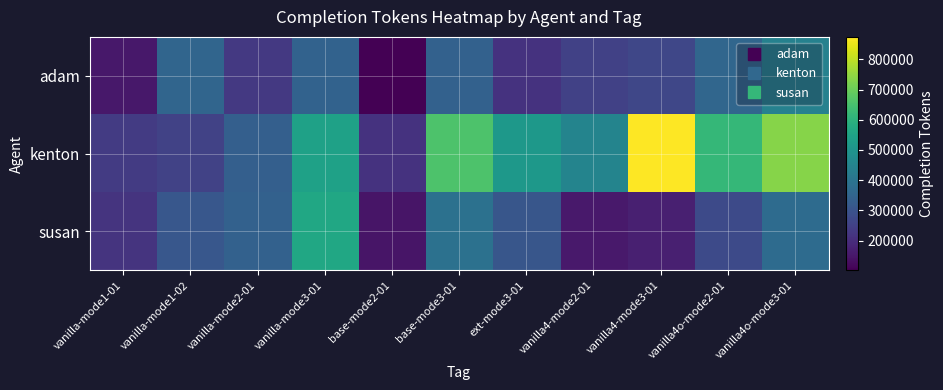

Reading right to left, transcribe all the data shown in this chart.

adam: vanilla4o-mode3-01=441157	vanilla4o-mode2-01=357413	vanilla4-mode3-01=265797	vanilla4-mode2-01=251664	ext-mode3-01=215559	base-mode3-01=342743	base-mode2-01=101545	vanilla-mode3-01=343622	vanilla-mode2-01=230749	vanilla-mode1-02=354259	vanilla-mode1-01=151265
kenton: vanilla4o-mode3-01=732661	vanilla4o-mode2-01=616776	vanilla4-mode3-01=874223	vanilla4-mode2-01=451190	ext-mode3-01=513531	base-mode3-01=658709	base-mode2-01=215205	vanilla-mode3-01=544814	vanilla-mode2-01=334207	vanilla-mode1-02=252682	vanilla-mode1-01=236988
susan: vanilla4o-mode3-01=371929	vanilla4o-mode2-01=276520	vanilla4-mode3-01=168404	vanilla4-mode2-01=153897	ext-mode3-01=307136	base-mode3-01=389809	base-mode2-01=146701	vanilla-mode3-01=561877	vanilla-mode2-01=342816	vanilla-mode1-02=311639	vanilla-mode1-01=217156